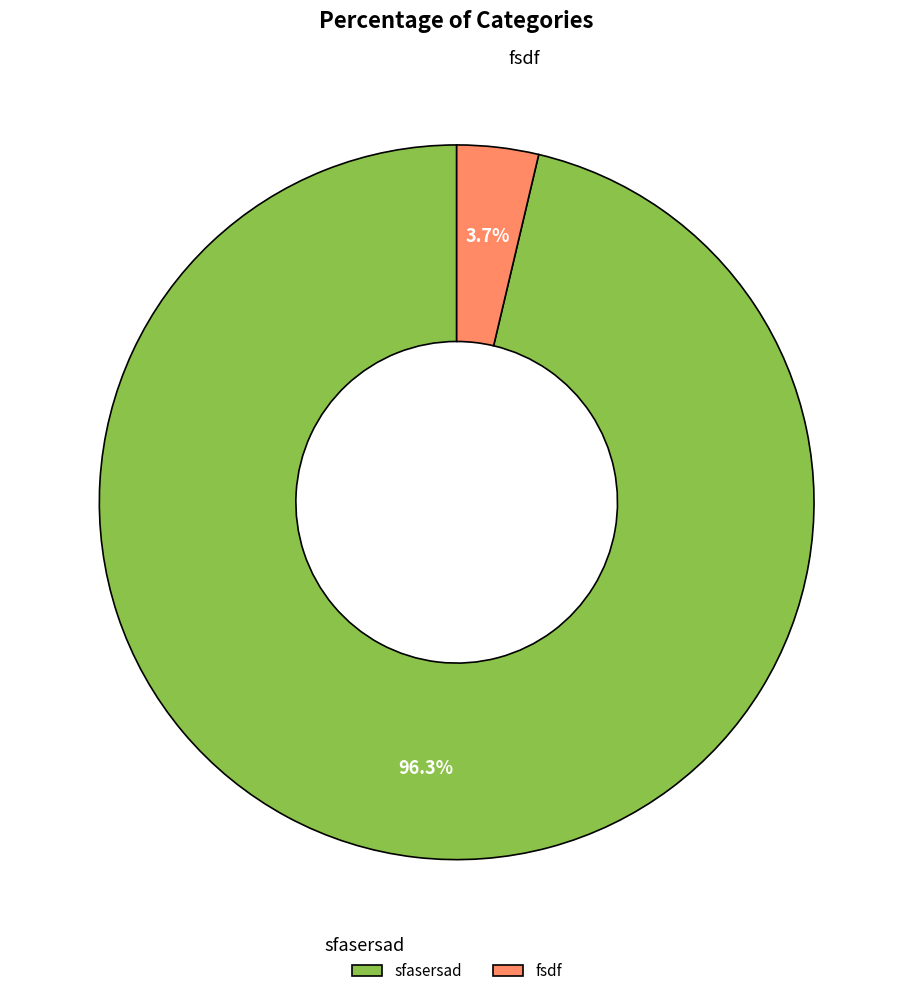

Combined, do sfasersad and fsdf account for over 50%?

Yes